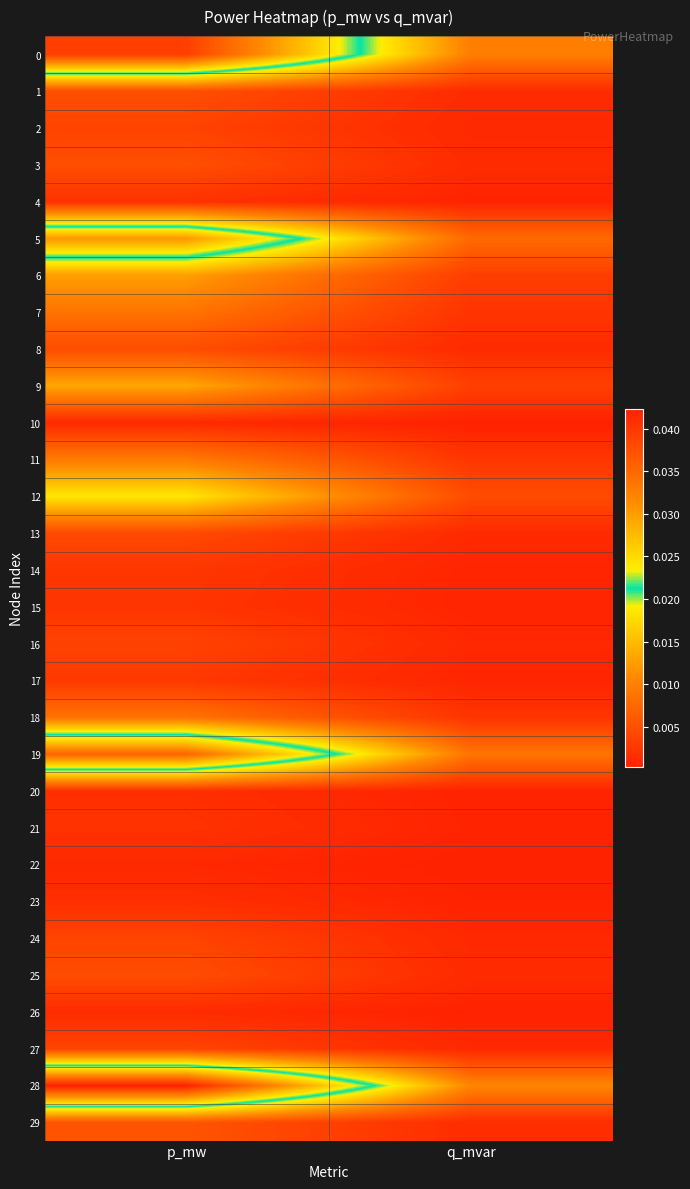

What is the total value across all series at q_mvar?

0.1